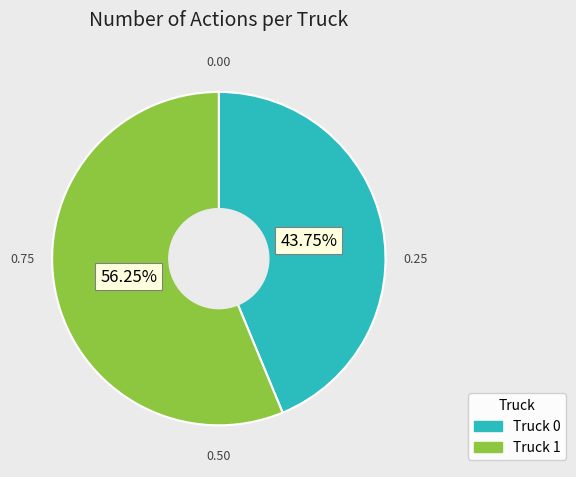

Which category has the smallest portion of the pie?

Truck 0